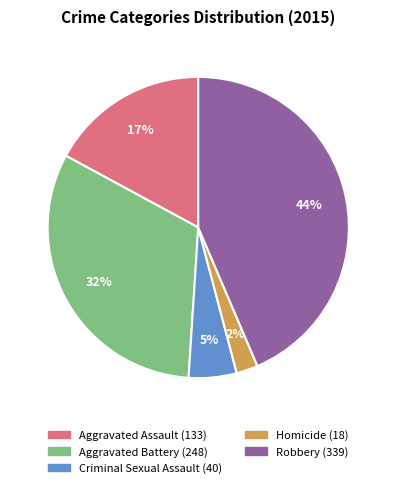

Does Aggravated Battery account for over 50% of the chart?

No